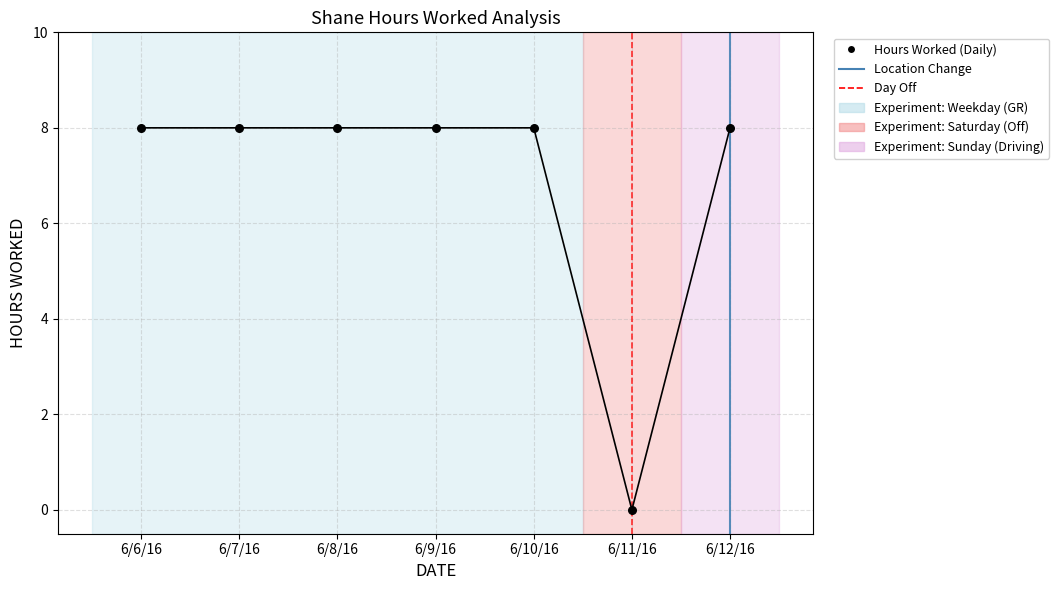

What is the change in value from 6/9/16 to 6/11/16?

-8